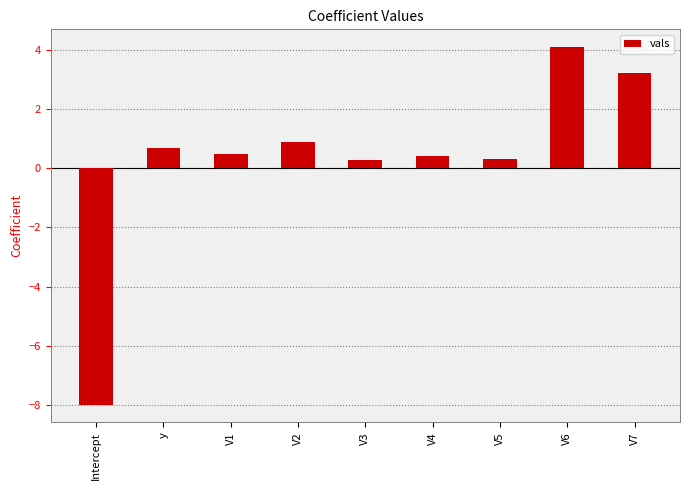

How many positive values are there?

8